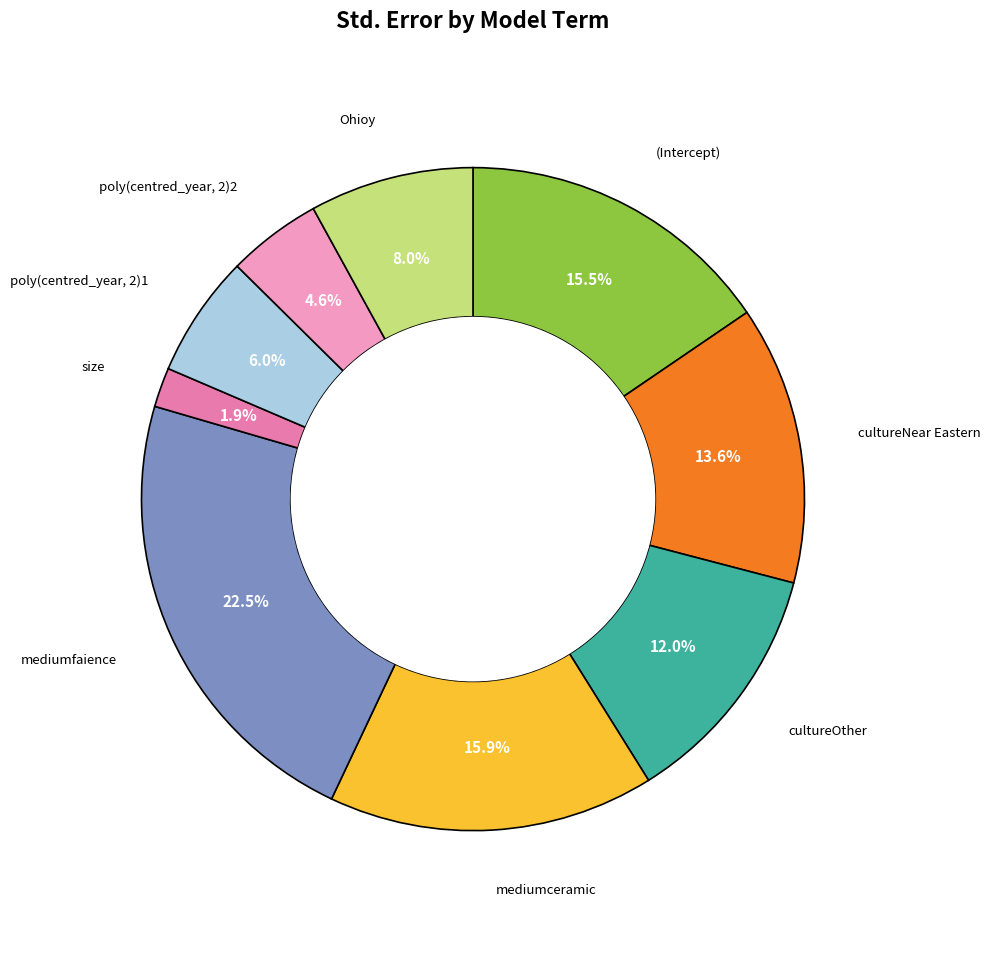

Is there any slice that represents more than half of the pie?

No